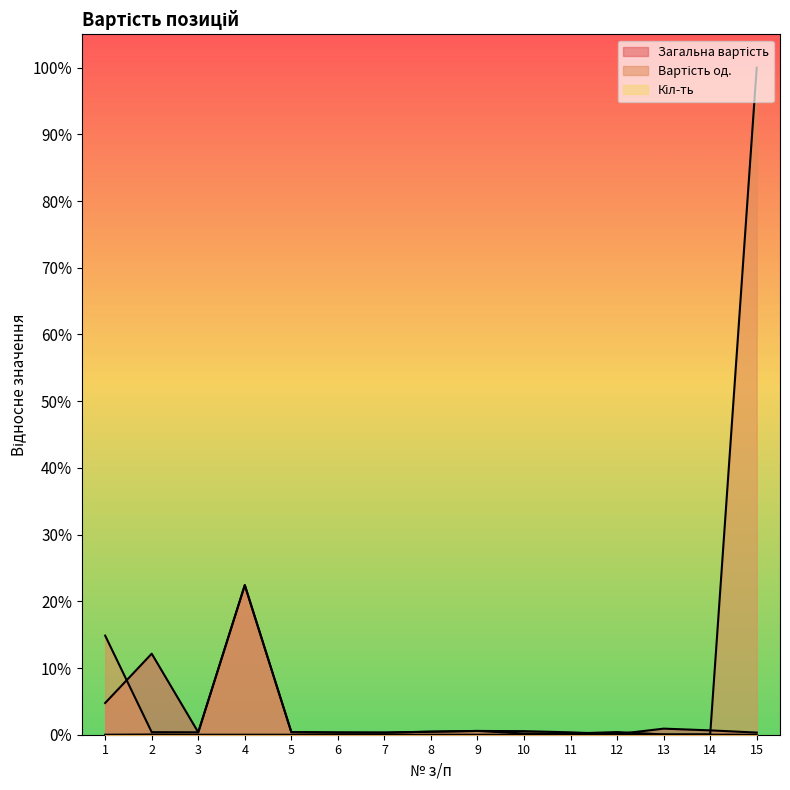

What are all the series names shown in the legend?

Загальна вартість, Вартість од., Кіл-ть